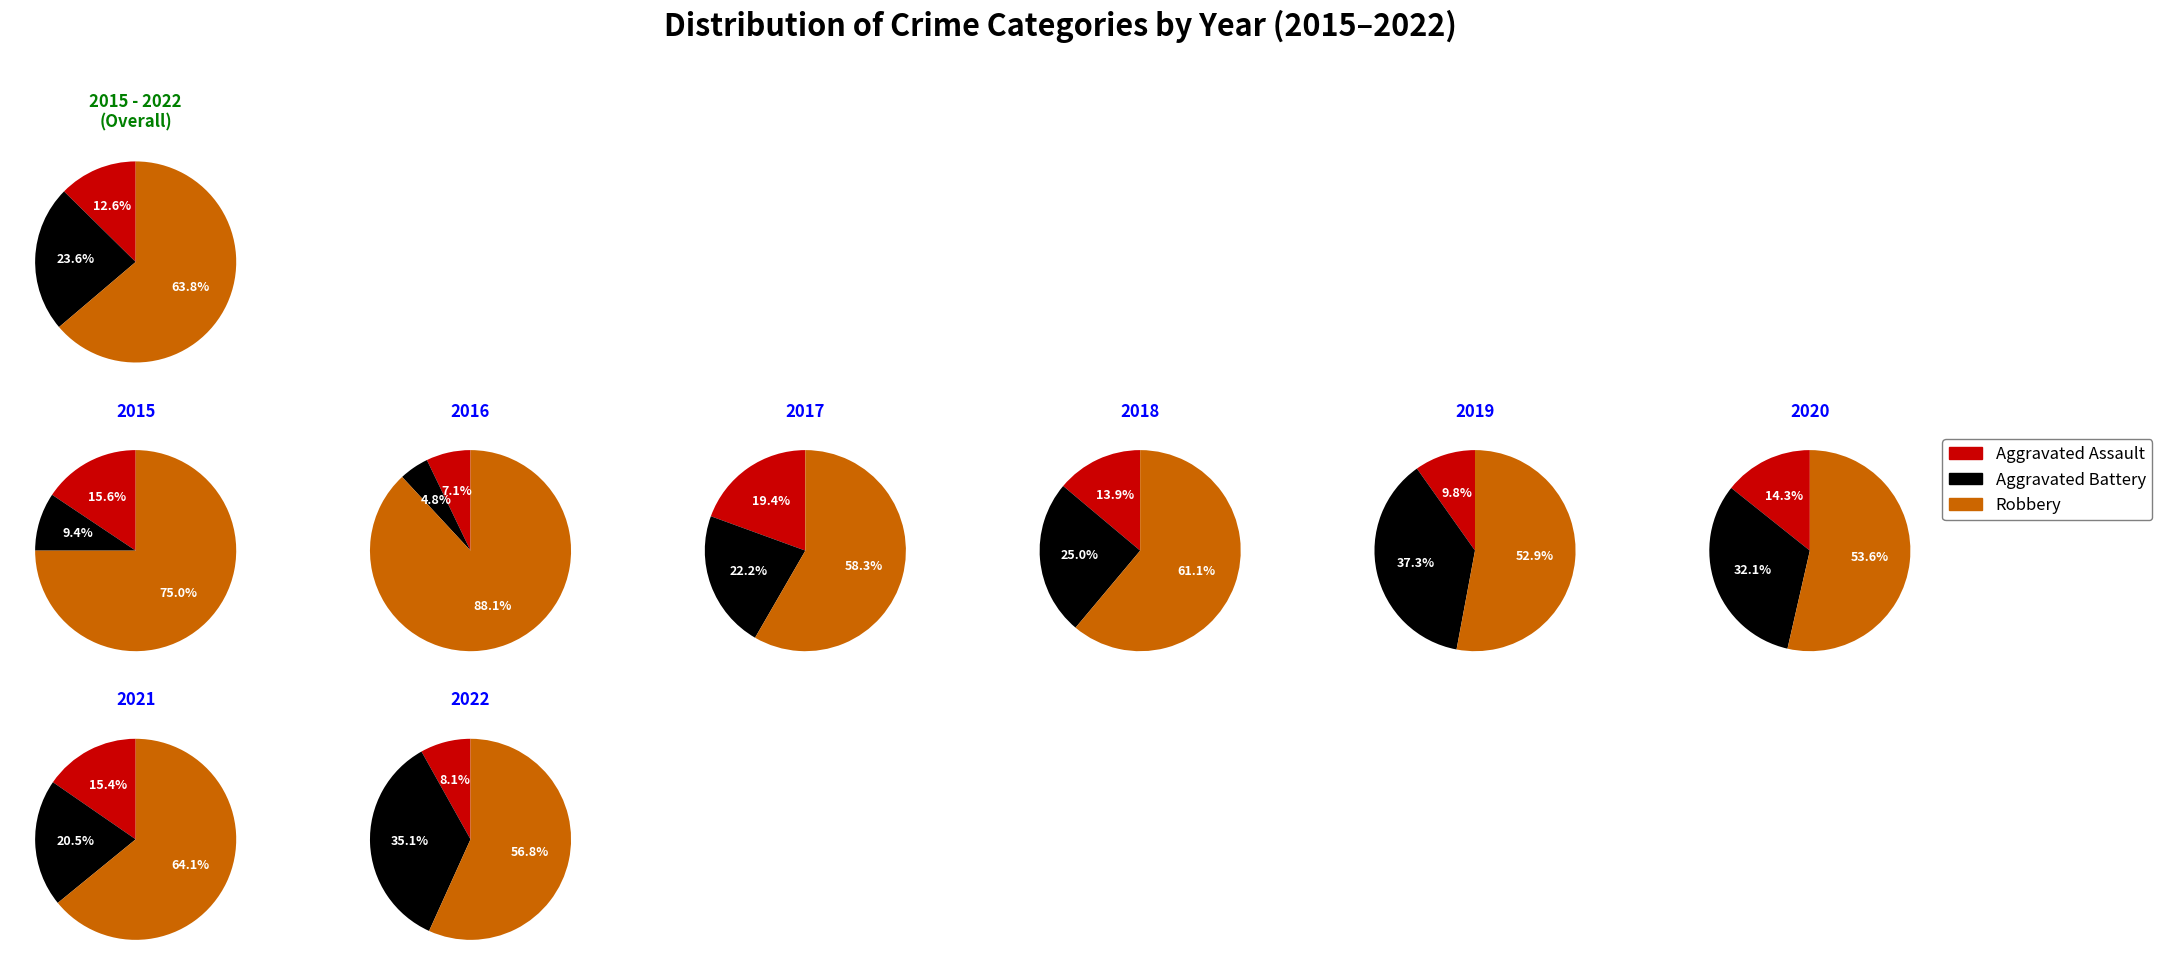

To the nearest percent, what portion does 2016 represent?

3%